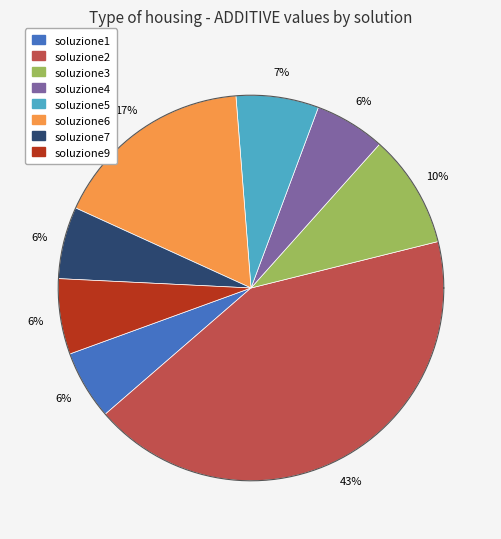

To the nearest percent, what portion does soluzione3 represent?

10%